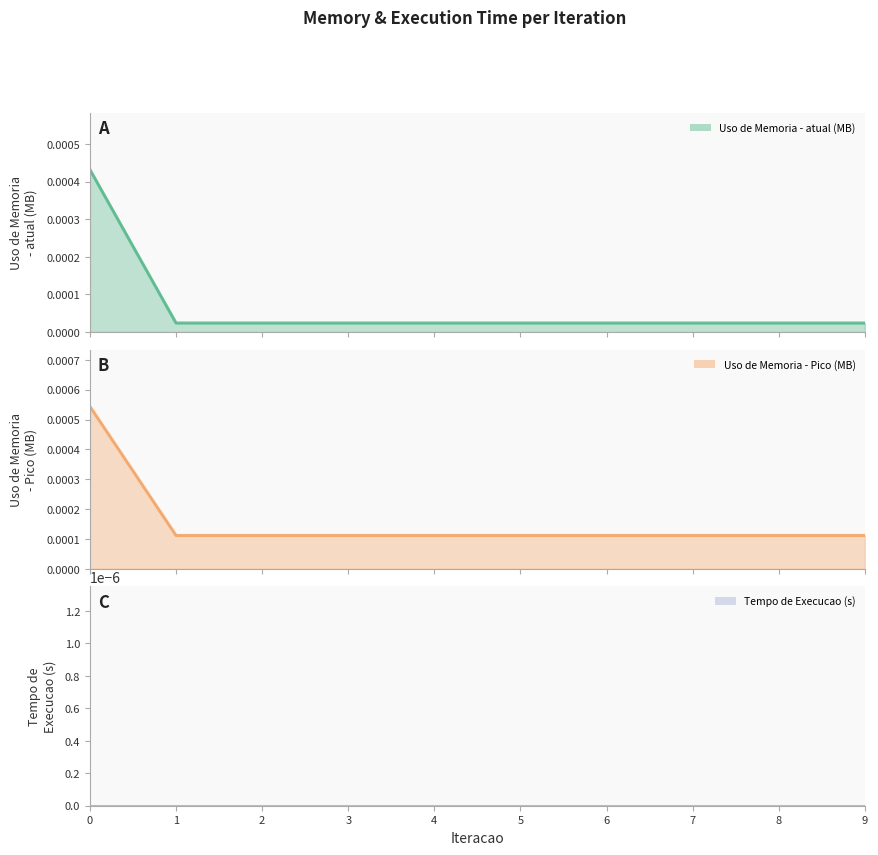

Rank the series at 1 from highest to lowest value.

Uso de Memoria - Pico (MB), Uso de Memoria - atual (MB), Tempo de Execucao (s)